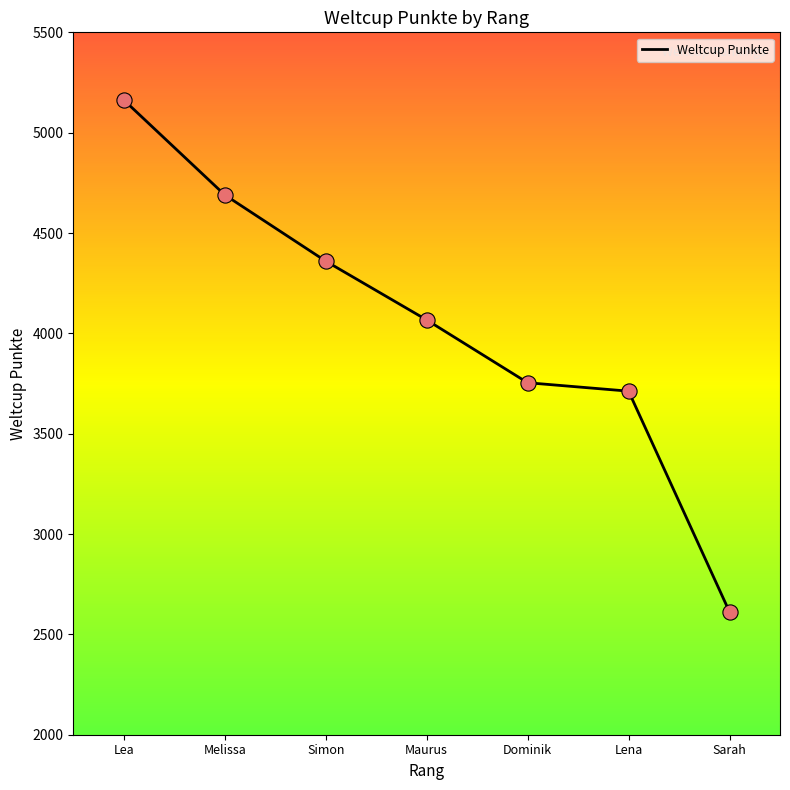

What is the ratio of the value at Melissa to the value at Dominik?

1.2